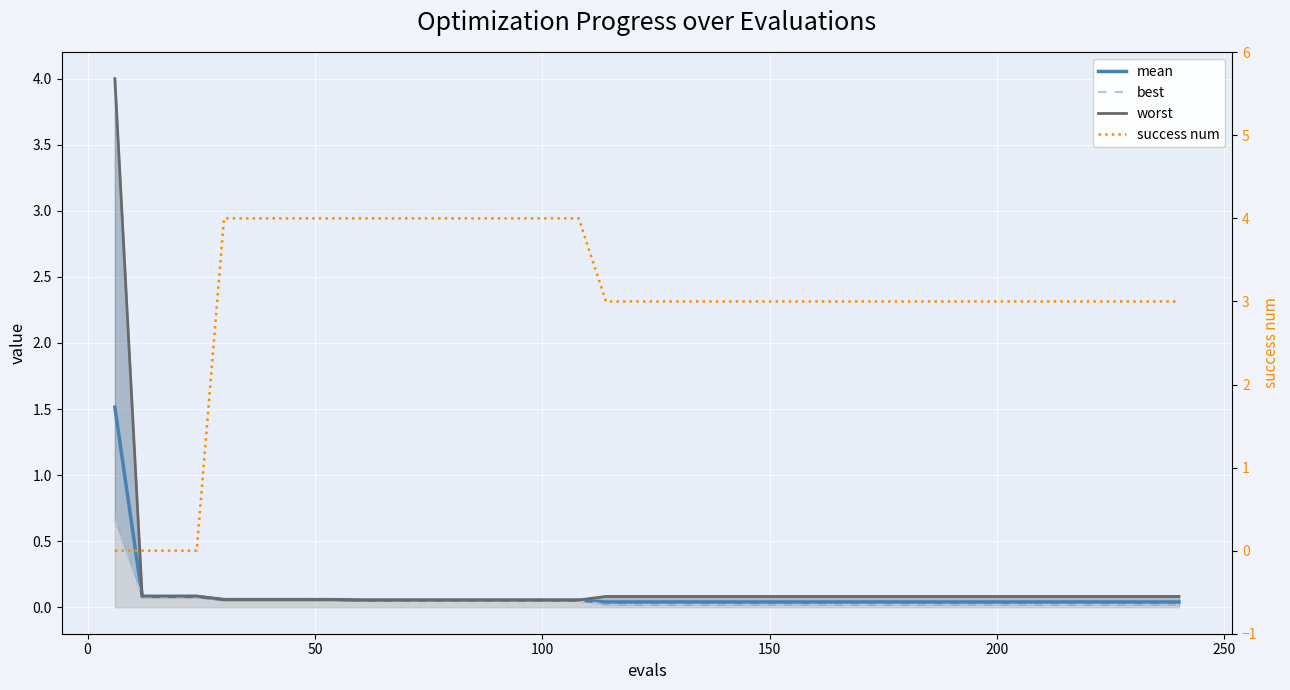

How many intersections are there between success num and worst?

1